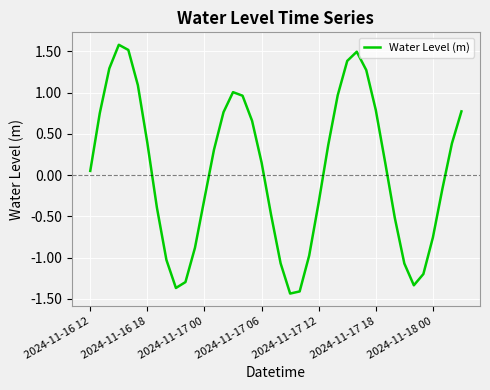

At which label is the value closest to 0?

2024-11-16 12